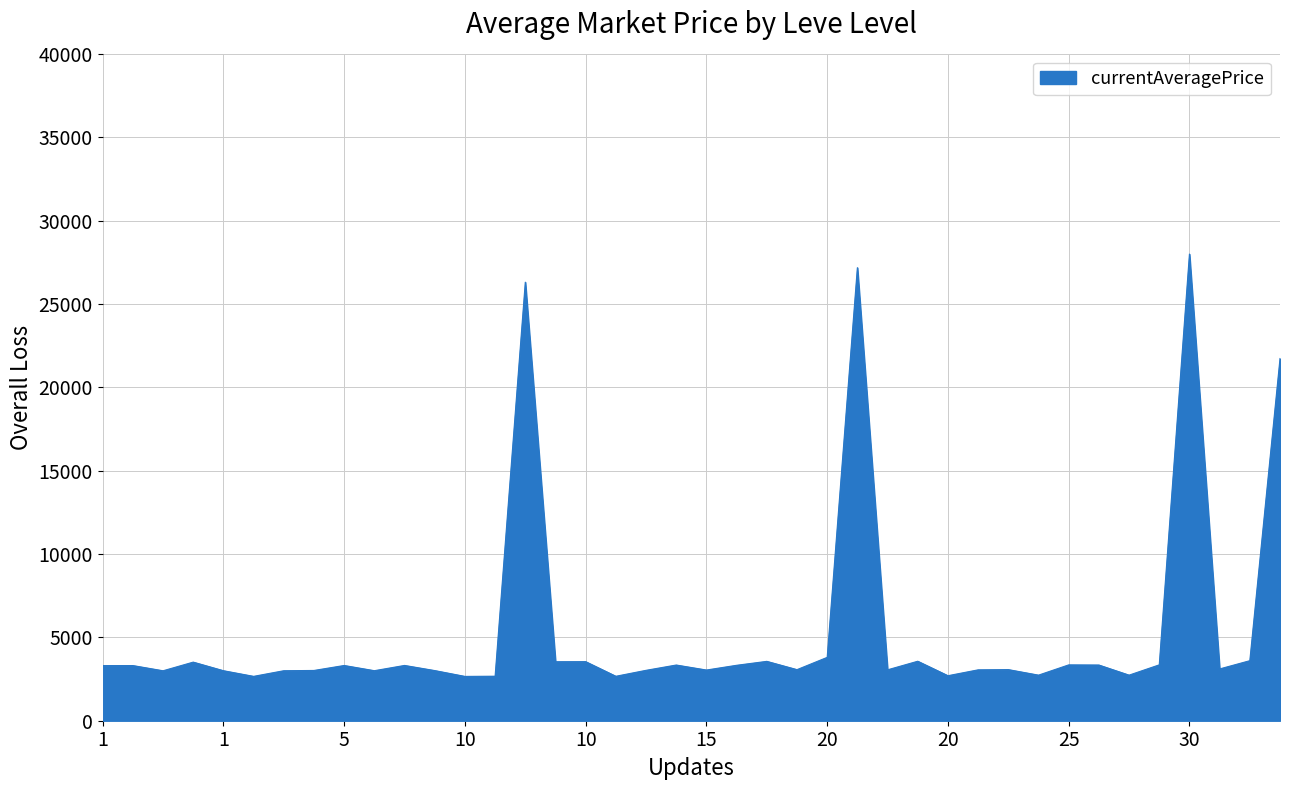

What is the minimum value shown in the chart?

2658